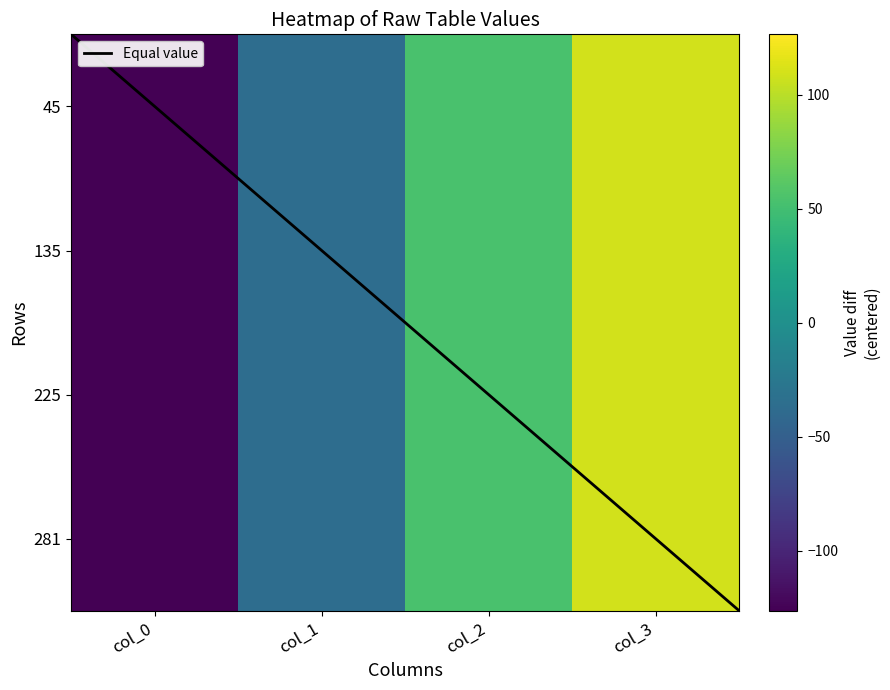

Which category has the lowest value across all series?

col_0